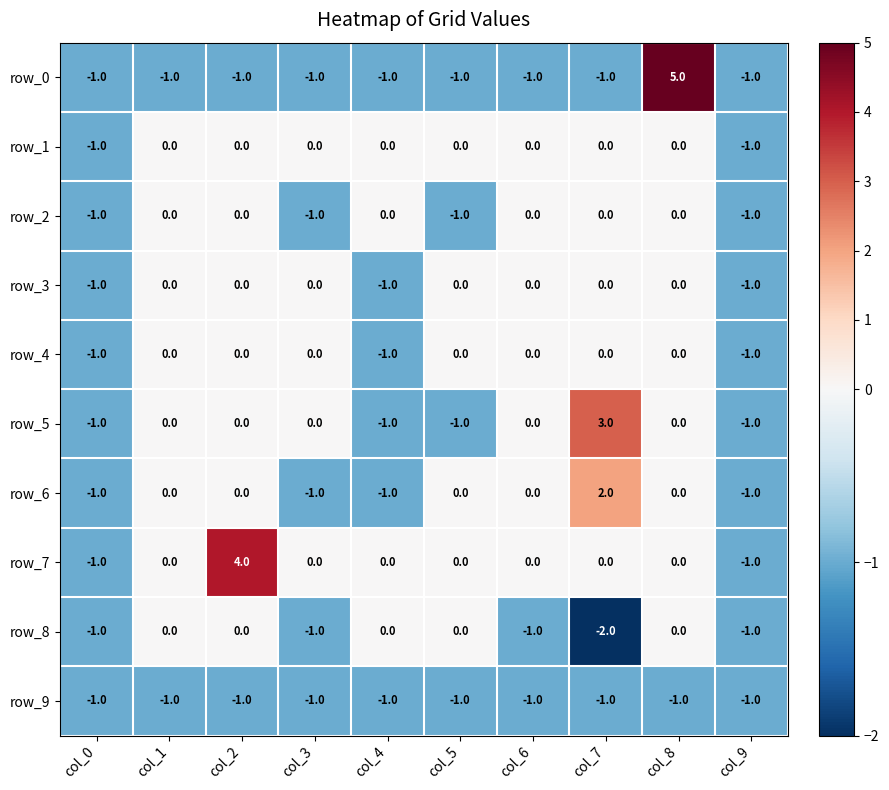

What is the difference between the maximum and minimum values in the row_5 series?

4